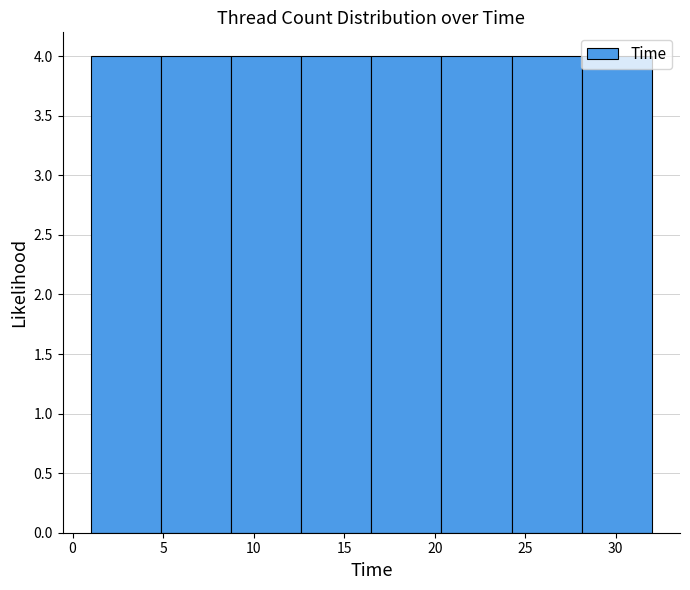

Reading left to right, transcribe this chart: for each bar, give the range it covers on the x-axis and its height. Neither the bar edges nor the heights are printed on the chart, so give them approximately, as read against the axes.

1.0 to 5.0: 4
5.0 to 9.0: 4
9.0 to 12.5: 4
12.5 to 16.5: 4
16.5 to 20.5: 4
20.5 to 24.5: 4
24.5 to 28.0: 4
28.0 to 32.0: 4